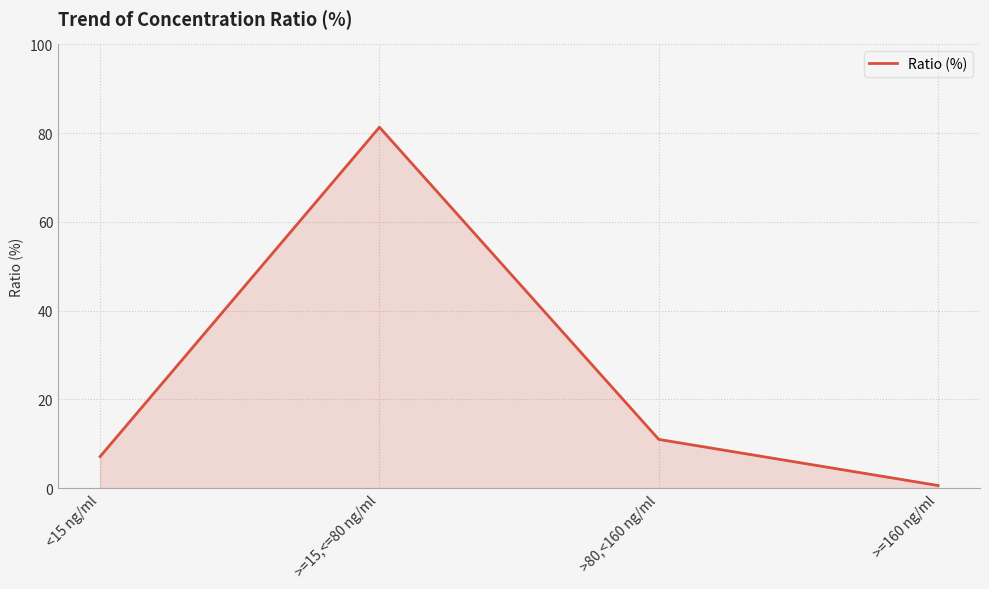

Rank the categories by value from lowest to highest.

>=160 ng/ml, <15 ng/ml, >80,<160 ng/ml, >=15,<=80 ng/ml